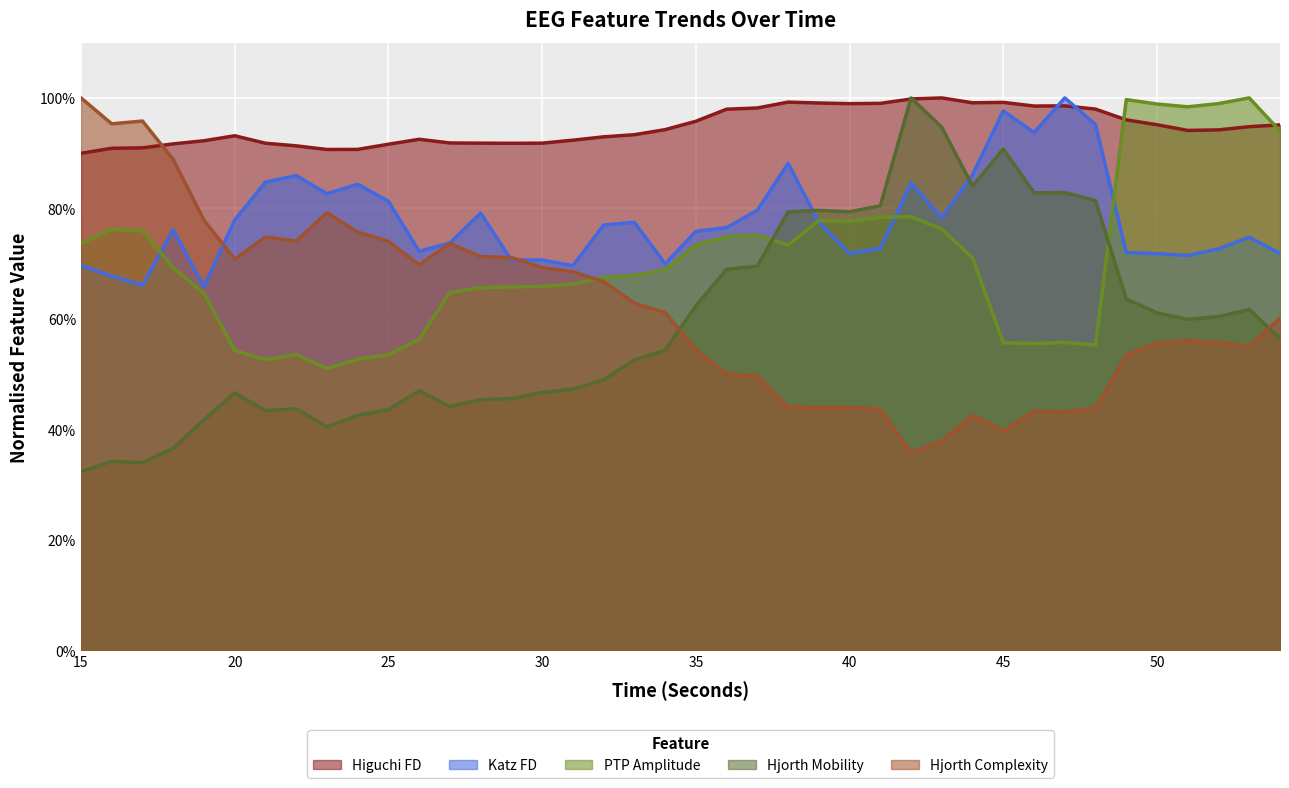

Reading left to right, what are all the values shown in this chart?

higuchi_fd_EEG: 90.0	90.9	91.0	91.7	92.2	93.1	91.8	91.3	90.7	90.7	91.6	92.5	91.8	91.8	91.8	91.8	92.3	93.0	93.3	94.3	95.8	98.0	98.2	99.2	99.1	99.0	99.0	99.8	100.0	99.1	99.2	98.5	98.6	98.0	96.0	95.1	94.1	94.2	94.8	95.1
katz_fd_EEG: 69.6	67.7	66.1	76.1	65.8	77.9	84.8	85.9	82.6	84.4	81.3	72.2	73.7	79.1	70.6	70.7	69.6	77.0	77.5	70.0	75.8	76.5	79.7	88.1	77.5	71.8	72.7	84.6	78.3	86.1	97.6	93.7	100.0	95.2	72.0	71.8	71.5	72.7	74.8	71.8
ptp_amp_EEG: 73.6	76.2	75.9	69.2	64.6	54.2	52.6	53.5	51.0	52.7	53.5	56.3	64.8	65.6	65.8	65.9	66.3	67.5	67.9	68.9	73.4	74.9	75.1	73.3	77.8	77.6	78.4	78.5	76.2	71.0	55.6	55.5	55.7	55.3	99.7	98.9	98.4	99.0	100.0	94.0
hjorthMobility_EEG: 32.3	34.2	33.9	36.5	41.7	46.6	43.3	43.7	40.4	42.5	43.5	47.0	44.1	45.4	45.5	46.7	47.3	48.9	52.5	54.3	62.3	69.0	69.5	79.4	79.6	79.4	80.5	100.0	94.7	84.0	90.8	82.8	82.9	81.4	63.6	61.1	59.9	60.4	61.7	56.5
hjorthComplexity_EEG: 100.0	95.3	95.8	88.9	77.9	70.8	74.8	74.1	79.2	75.7	74.0	69.8	73.6	71.3	71.1	69.3	68.5	66.7	62.8	61.2	54.4	50.0	49.6	44.0	43.9	43.9	43.6	35.7	37.9	42.5	39.7	43.3	43.2	43.7	53.5	55.5	56.1	55.7	54.9	60.1